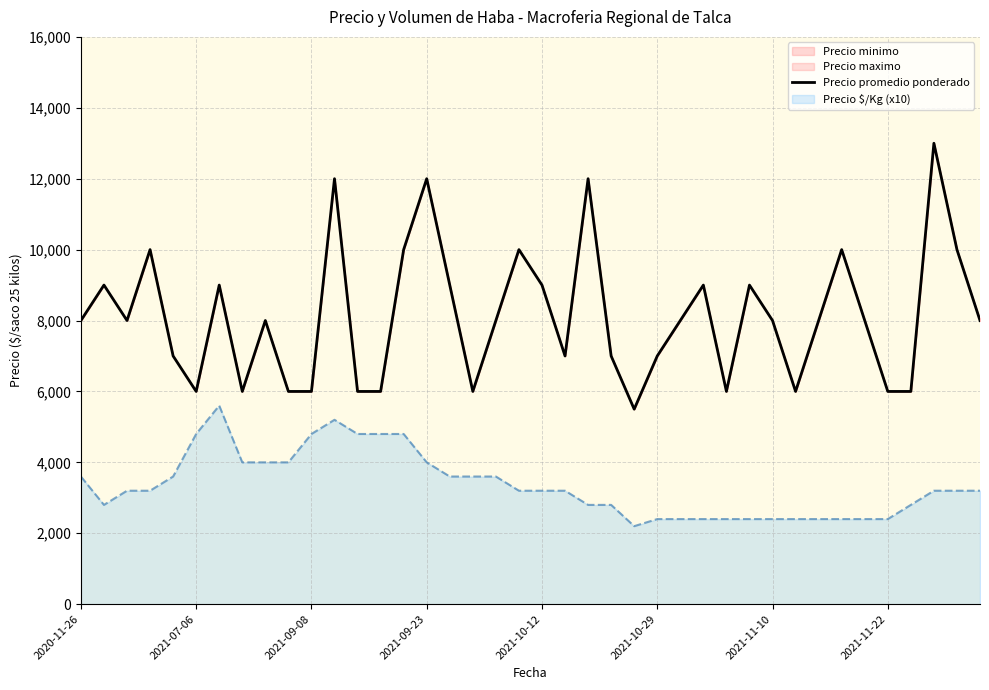

List the series in order of their overall mean, lowest first.

Precio $/Kg (x10), Precio promedio ponderado